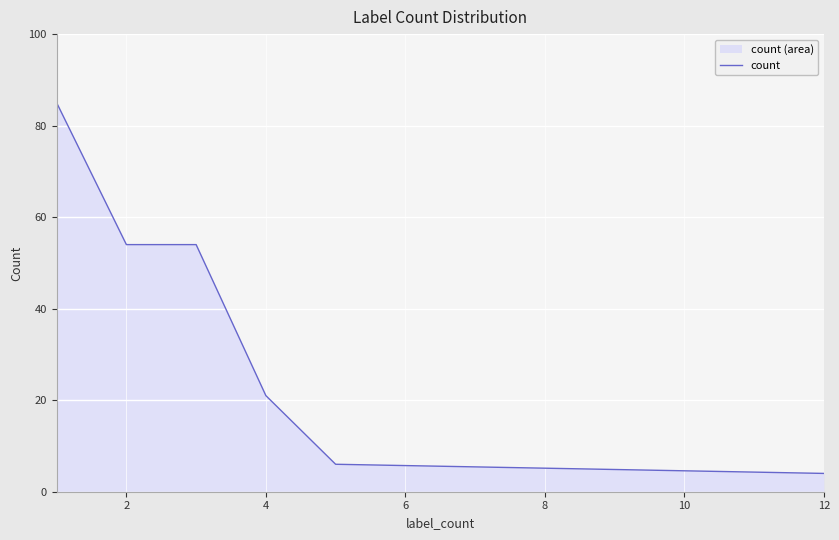

How many data points are less than 54?

3